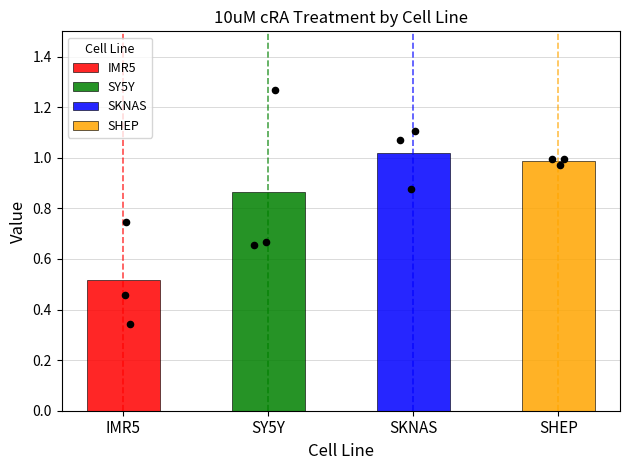

Which series has the largest total across all categories?

SKNAS